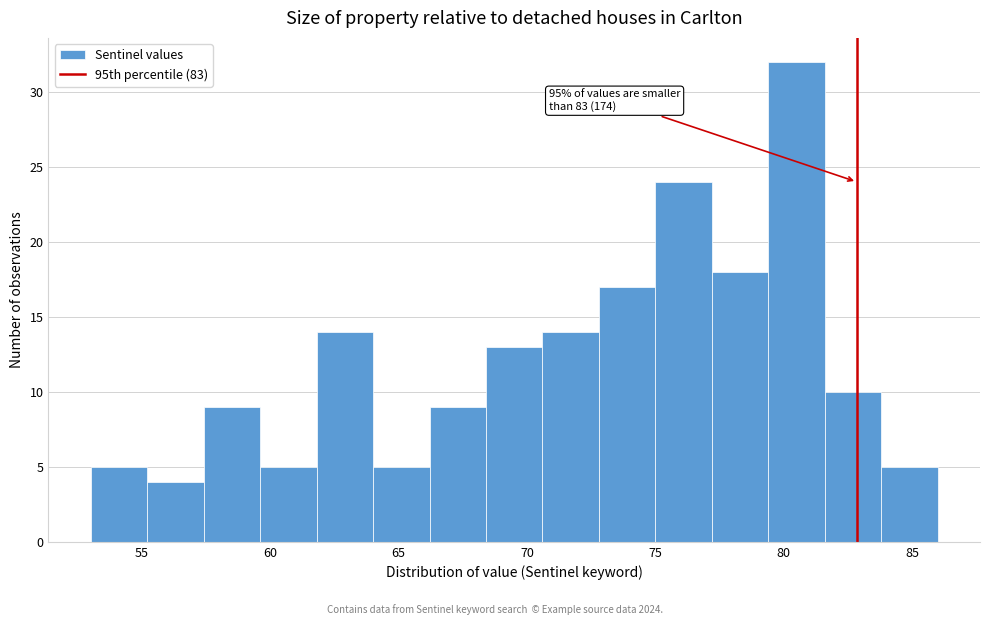

Which range on the x-axis has the tallest bar?

79.4 to 81.6